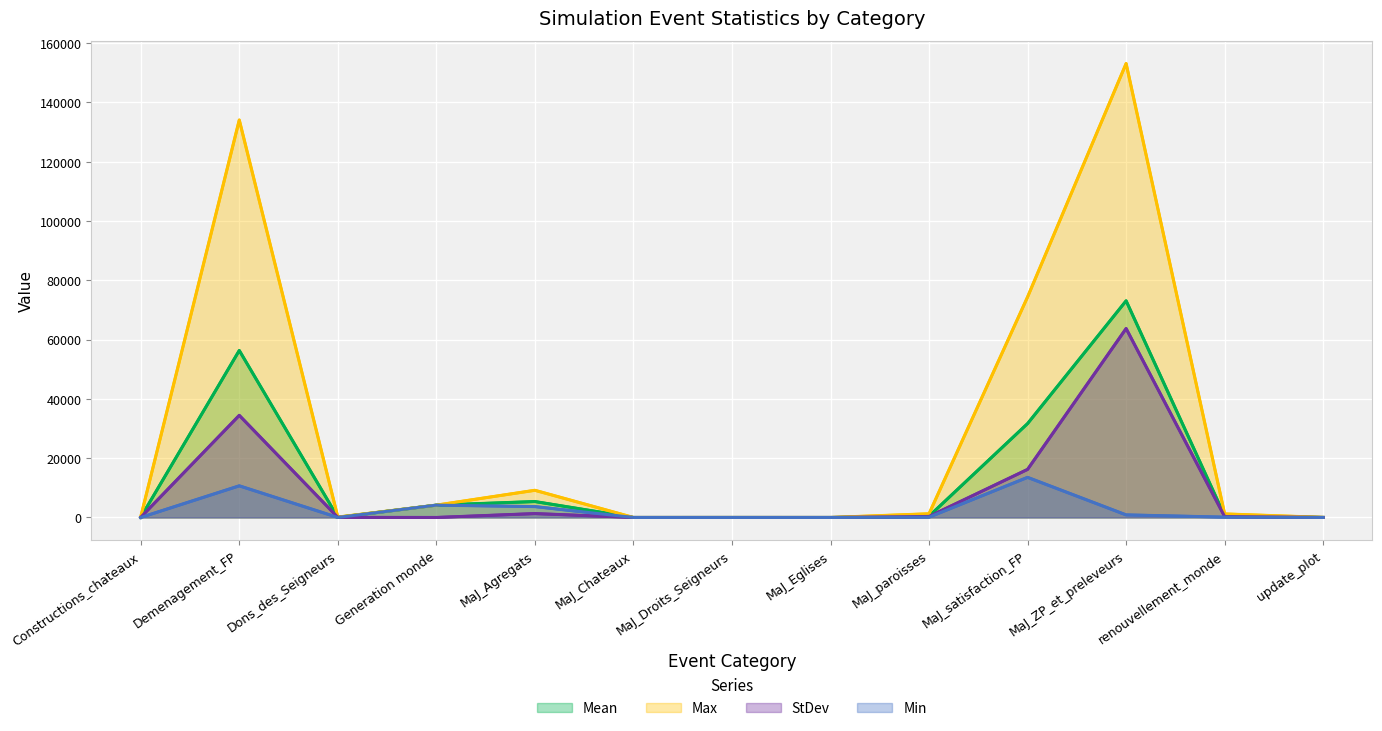

Does the chart display data point markers on the line(s)?

No